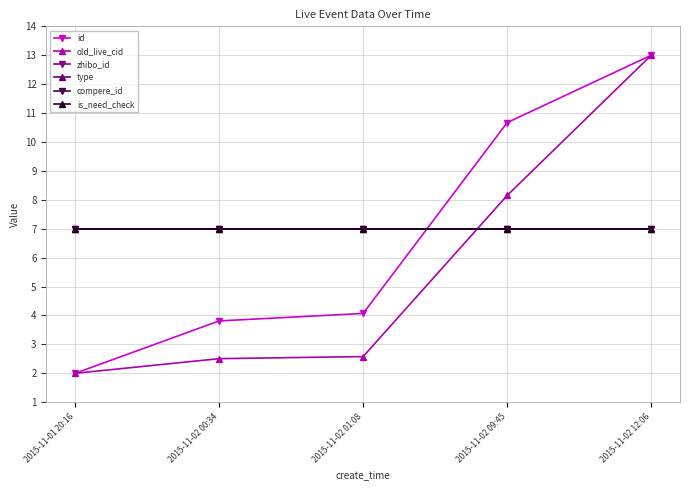

Where is is_need_check nearest to the value 7?

2015-11-01 20:16